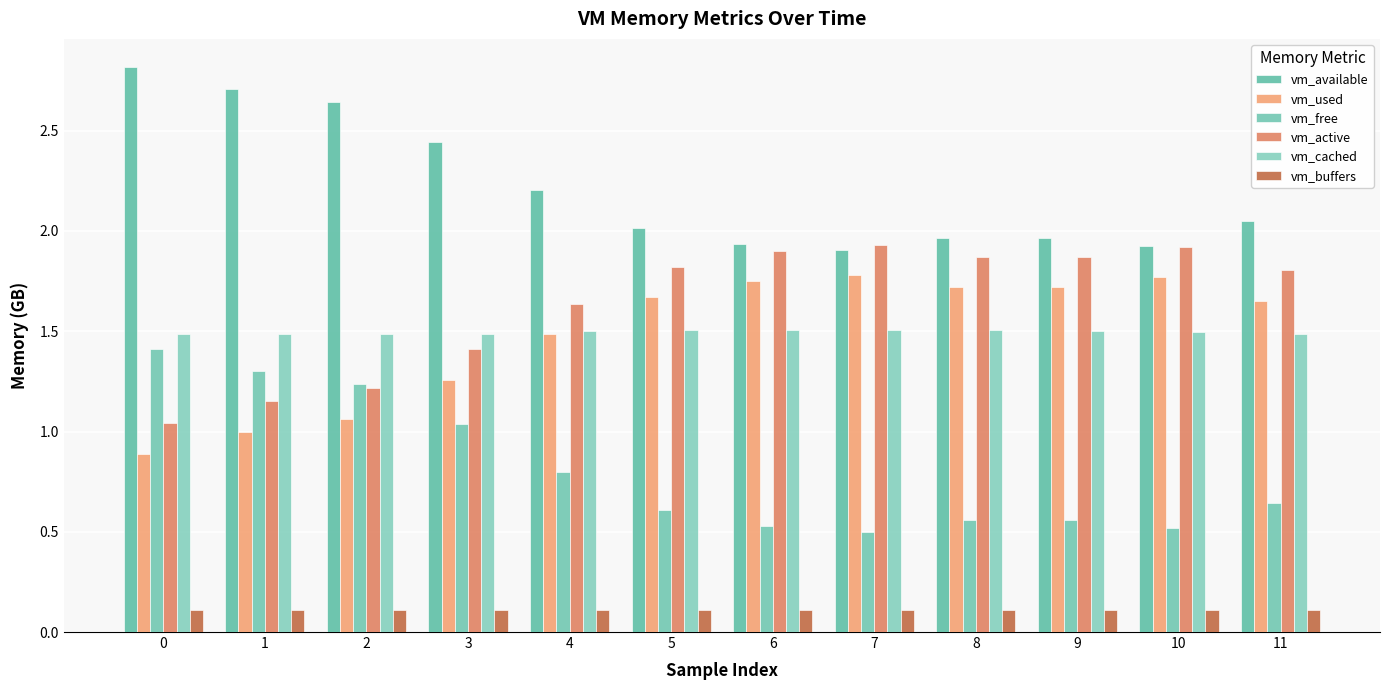

At 9, list the series in order from smallest to largest.

vm_buffers, vm_free, vm_cached, vm_used, vm_active, vm_available